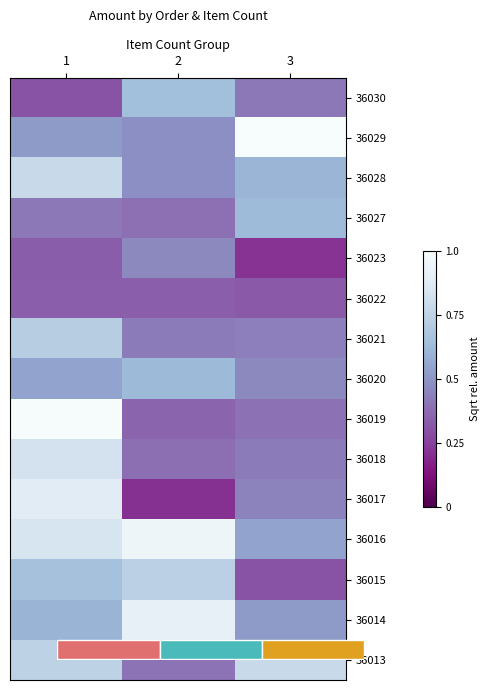

At which category is the sum across all series the highest?

1